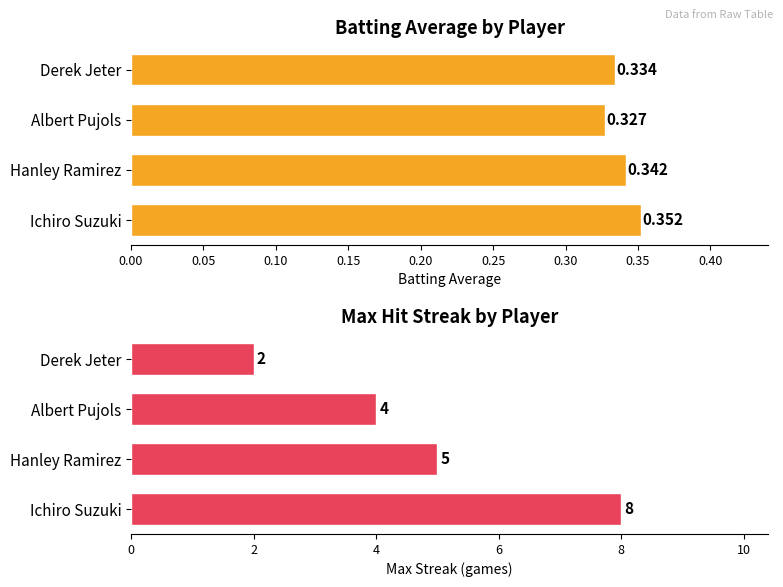

What is the difference between the second highest and second lowest values in the Max Streak series?

1.0